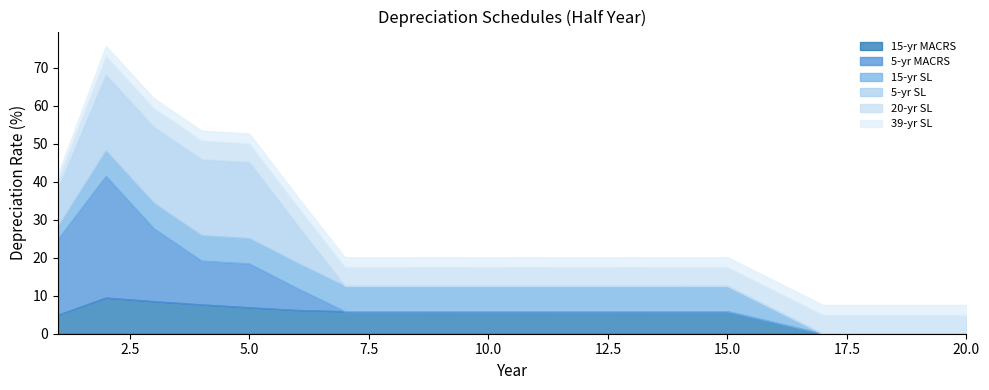

How many series are shown in this chart?

6